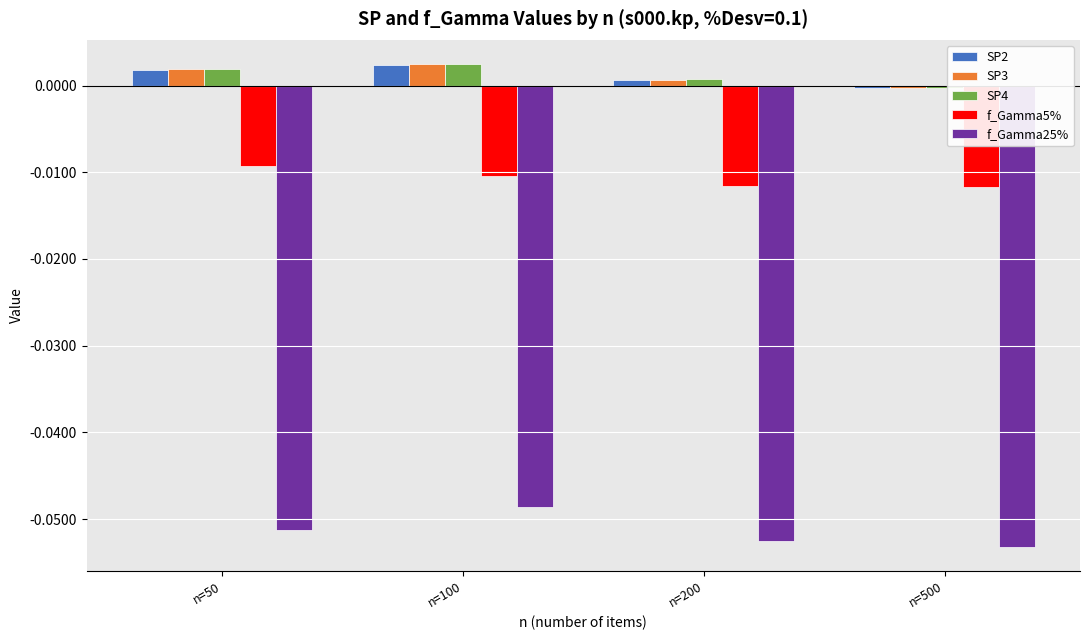

Is the value of SP2 at n=50 greater than the value of SP3 at n=200?

Yes